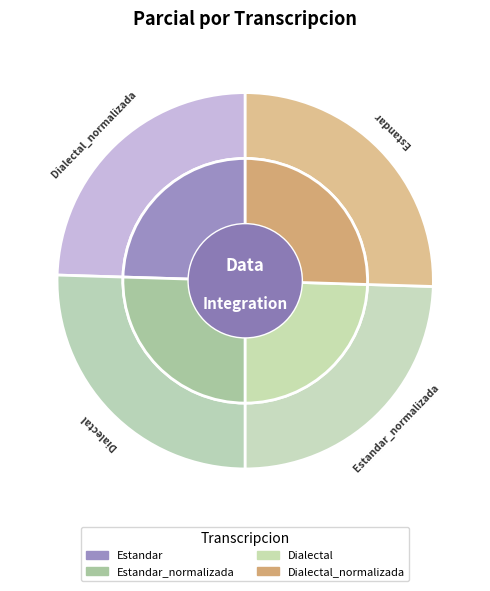

Does Dialectal account for over 50% of the chart?

No